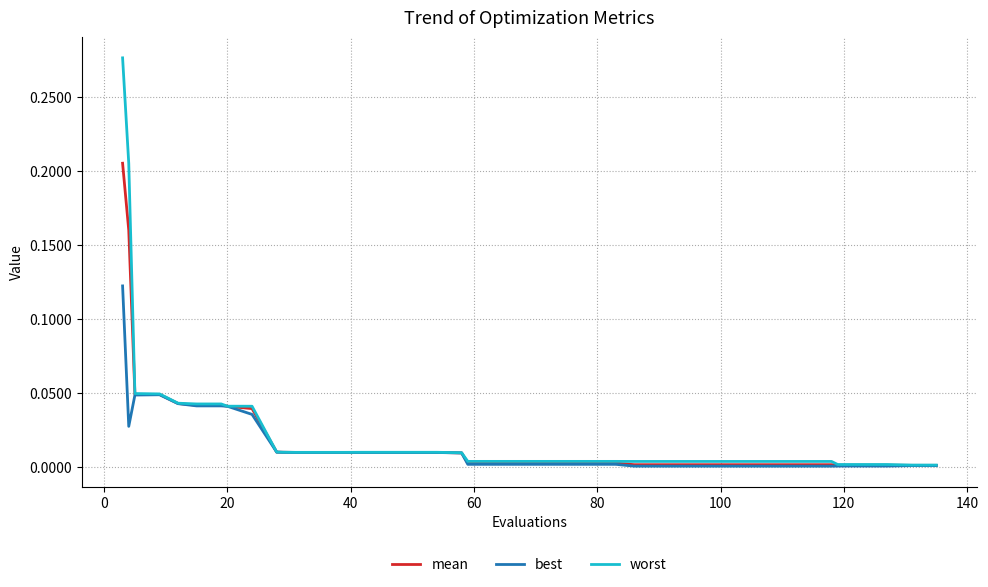

List the series in order of their peak value, lowest first.

best, mean, worst